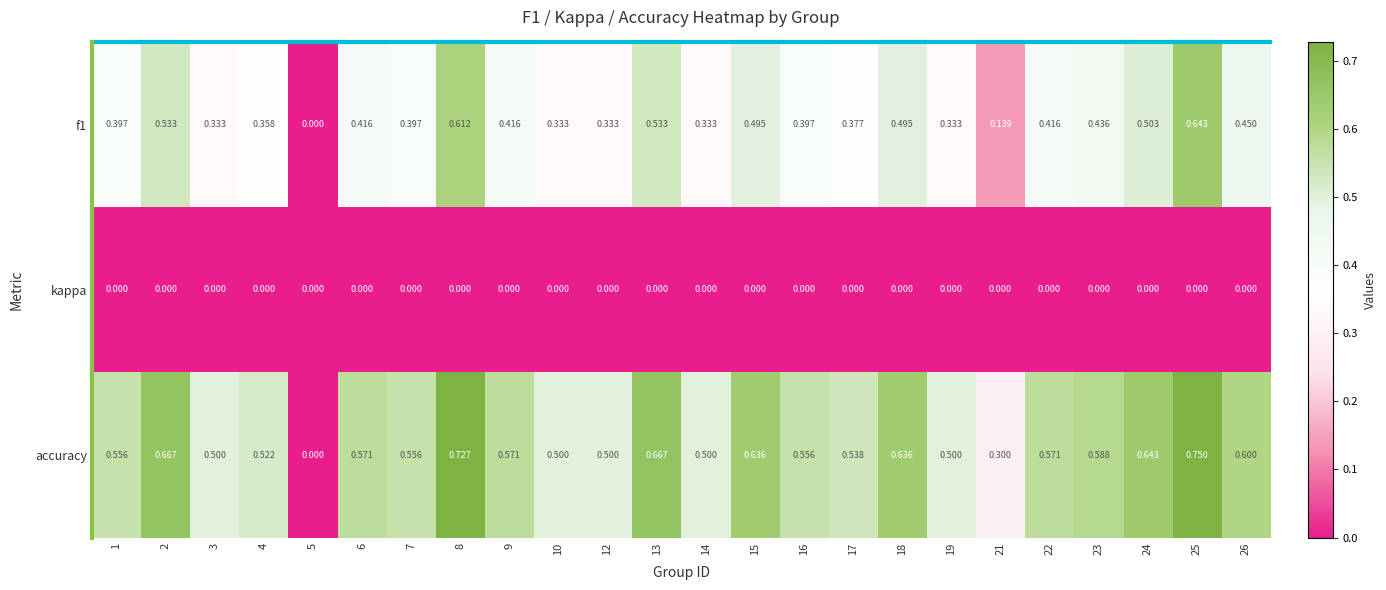

Rank the series by their maximum value, from highest to lowest.

accuracy, f1, kappa